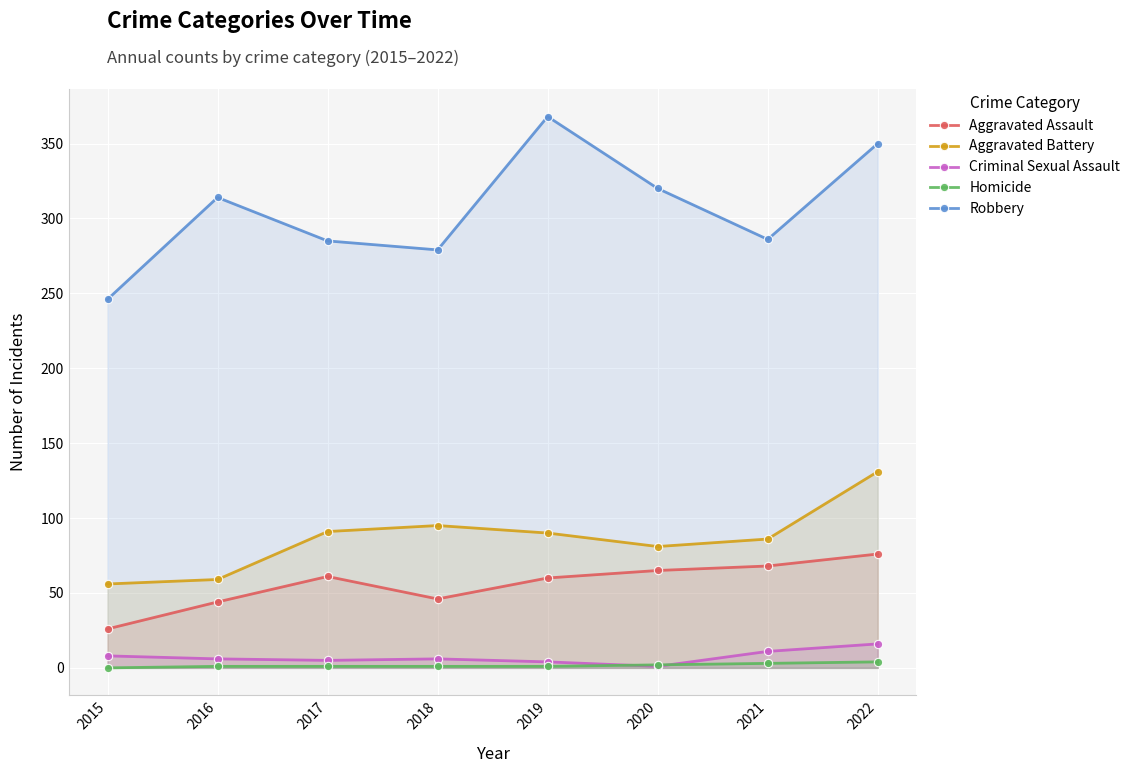

What is the total value across all series at 2016?

424